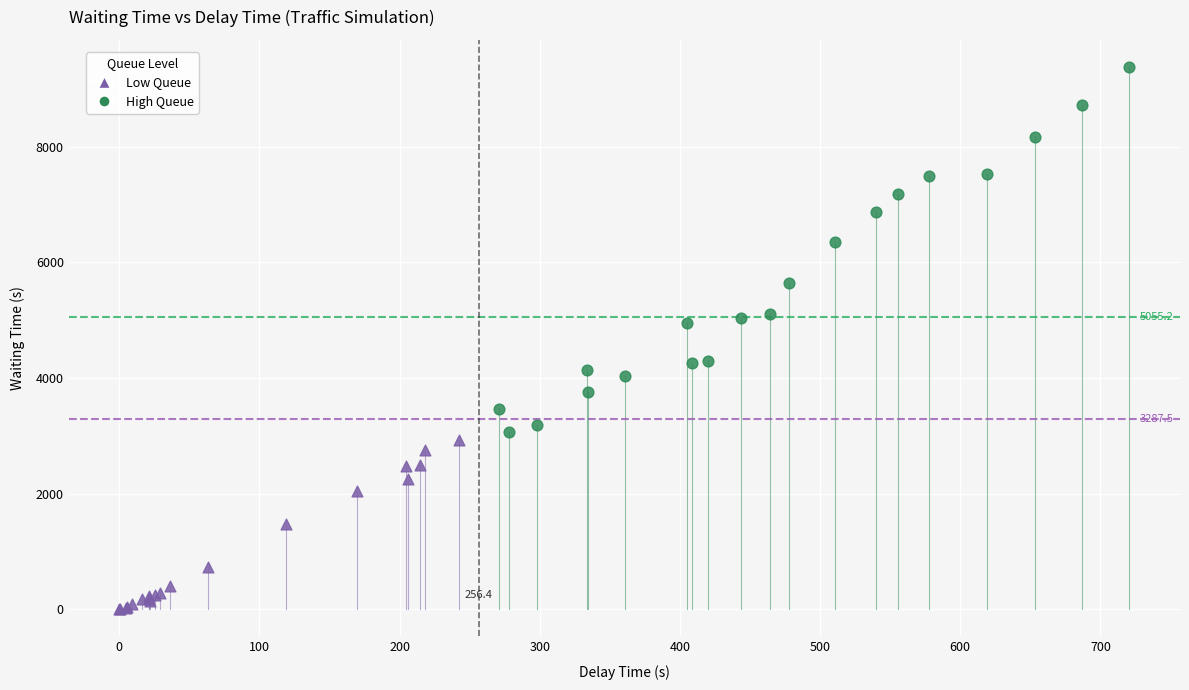

Which series has the largest Y range (max minus min)?

High Queue